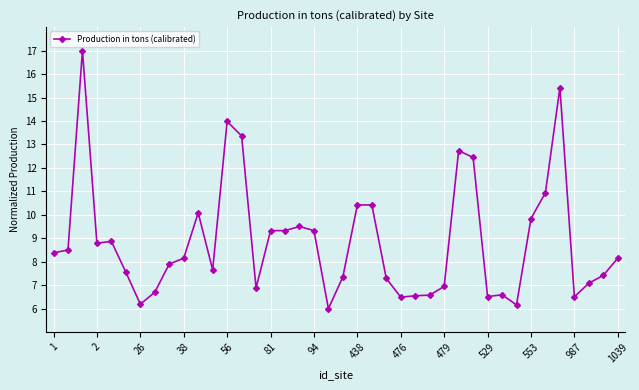

What is the difference between the second highest and second lowest values?

9.3